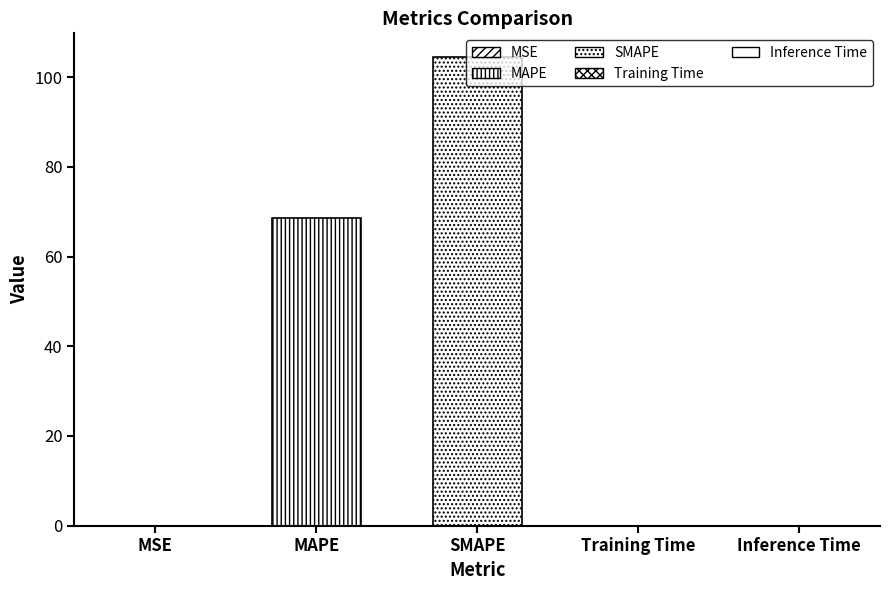

What position from the left is MAPE?

2